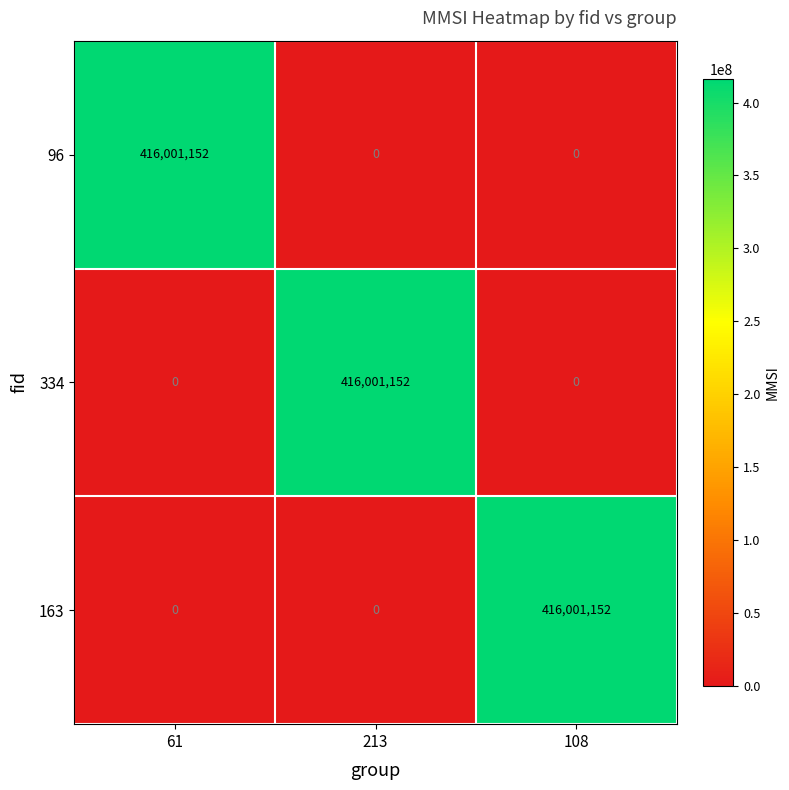

What is the difference between the highest and lowest values at 61?

416001152